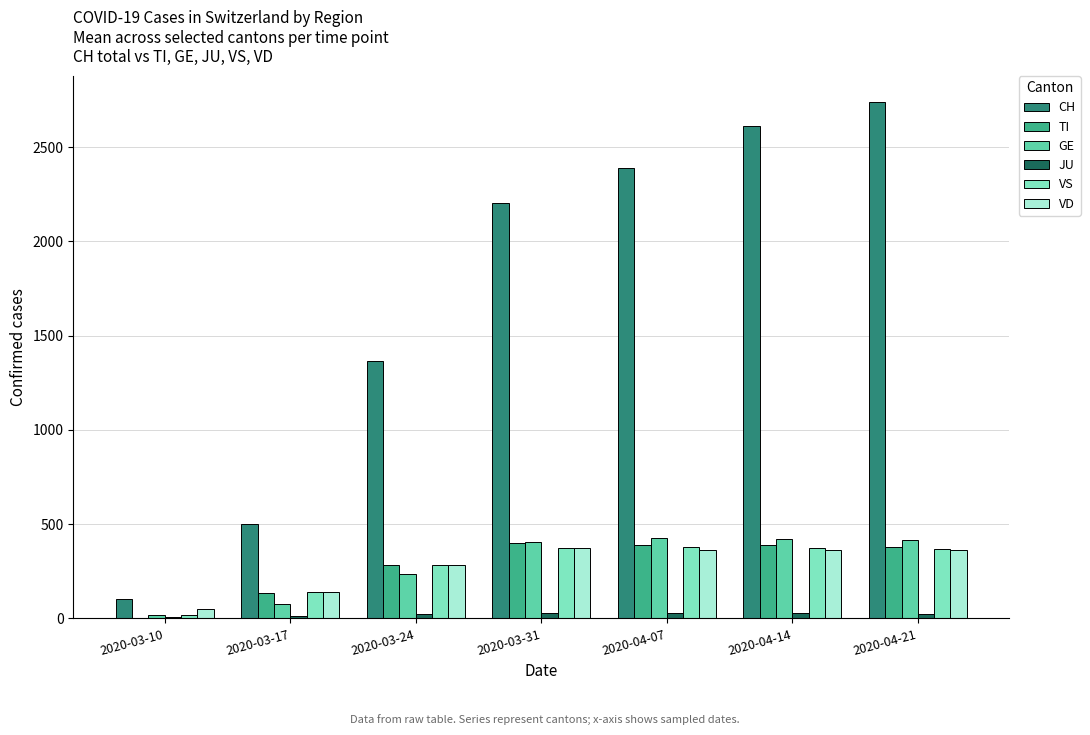

The value of GE at 2020-03-31 is 152. True or false?

False